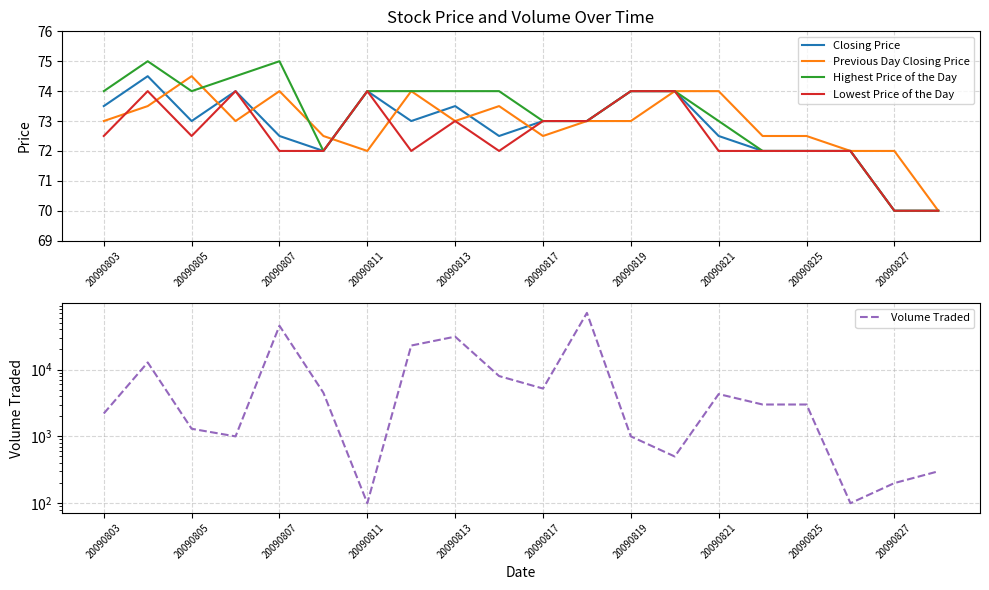

Reading left to right, list all the values displayed in this chart.

Closing Price: 73.5	74.5	73.0	74.0	72.5	72.0	74.0	73.0	73.5	72.5	73.0	73.0	74.0	74.0	72.5	72.0	72.0	72.0	70.0	70.0
Previous Day Closing Price: 73.0	73.5	74.5	73.0	74.0	72.5	72.0	74.0	73.0	73.5	72.5	73.0	73.0	74.0	74.0	72.5	72.5	72.0	72.0	70.0
Highest Price of the Day: 74.0	75.0	74.0	74.5	75.0	72.0	74.0	74.0	74.0	74.0	73.0	73.0	74.0	74.0	73.0	72.0	72.0	72.0	70.0	70.0
Lowest Price of the Day: 72.5	74.0	72.5	74.0	72.0	72.0	74.0	72.0	73.0	72.0	73.0	73.0	74.0	74.0	72.0	72.0	72.0	72.0	70.0	70.0
Volume Traded: 2200.0	12800.0	1300.0	1000.0	45300.0	4500.0	100.0	22900.0	31100.0	8000.0	5200.0	70500.0	1000.0	500.0	4300.0	3000.0	3000.0	100.0	200.0	300.0